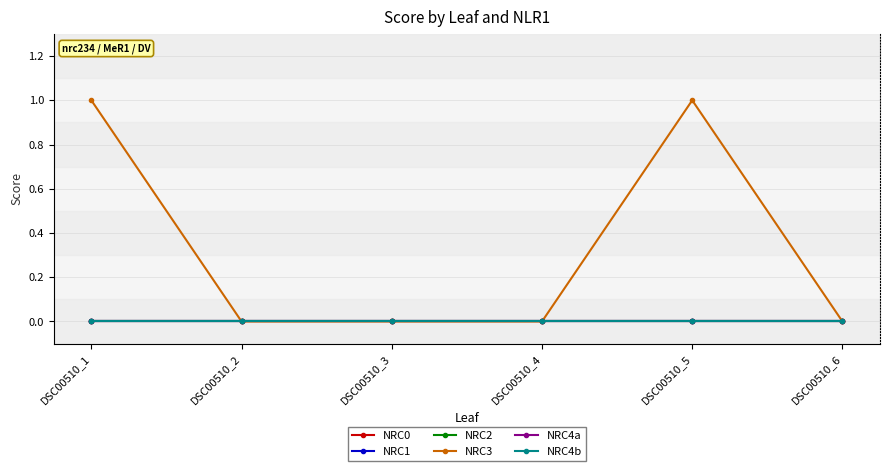

Does the chart display data point markers on the line(s)?

Yes